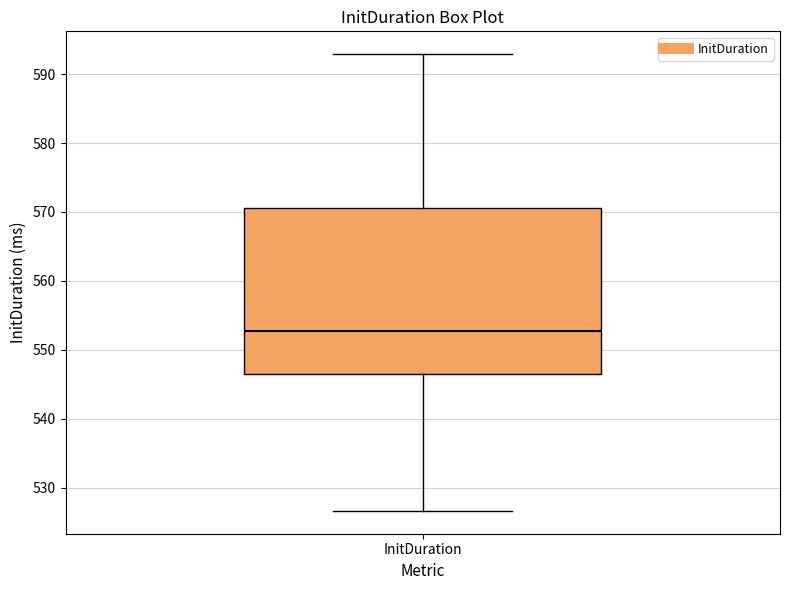

Read this box plot against the y-axis: the position of the median line, the range covered by the box, and the ends of both whiskers. The values are not printed on the chart, so give them approximately, as read against the axis.

median 553, box 546 to 571, whiskers 527 to 593